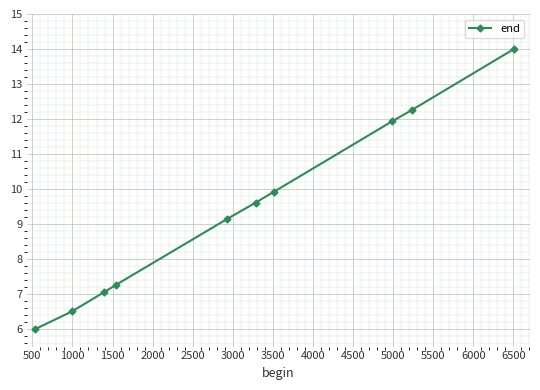

What is the maximum value shown in the chart?

14.0